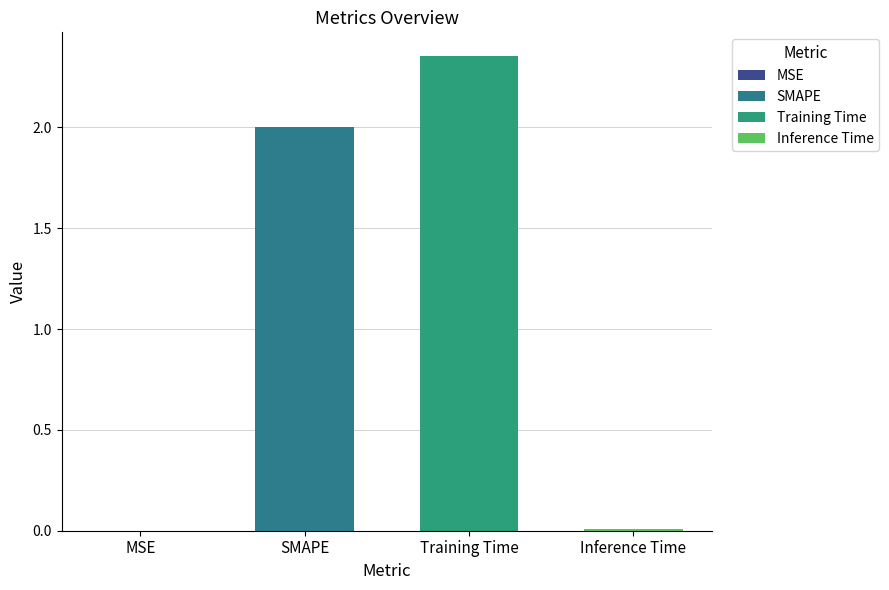

What is the approximate value at SMAPE?

2.0